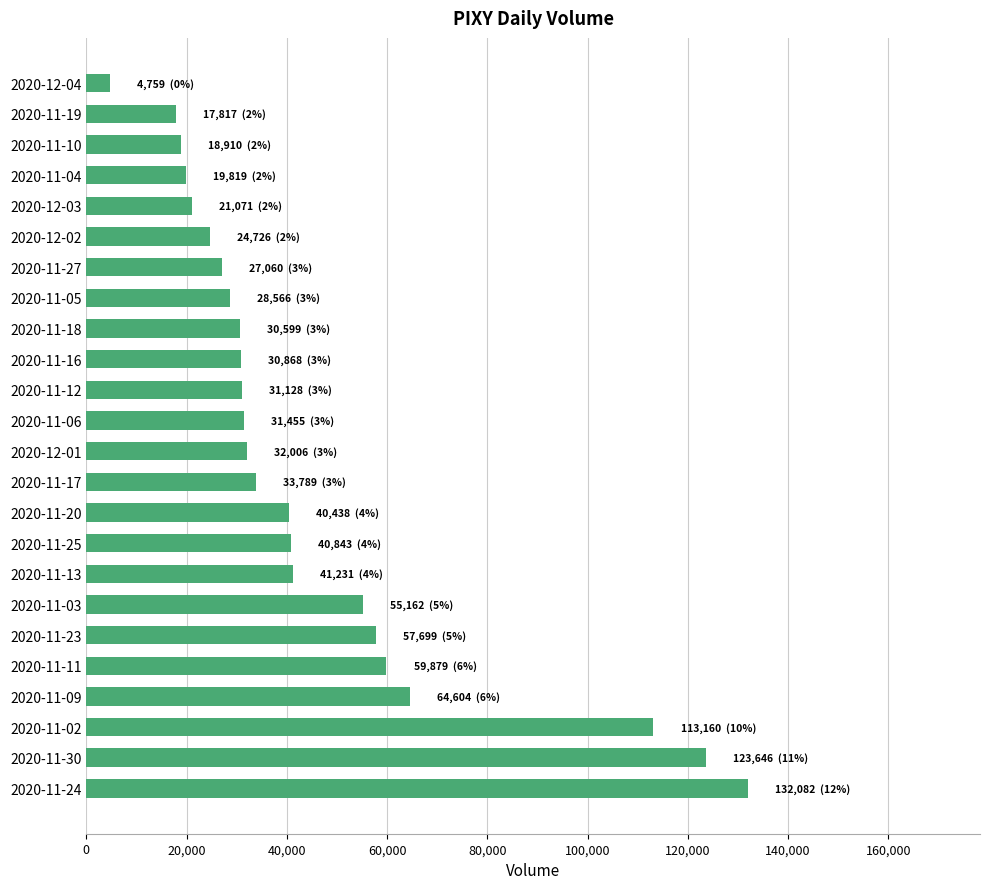

Between 2020-11-06 and 2020-11-23, which is larger?

2020-11-23